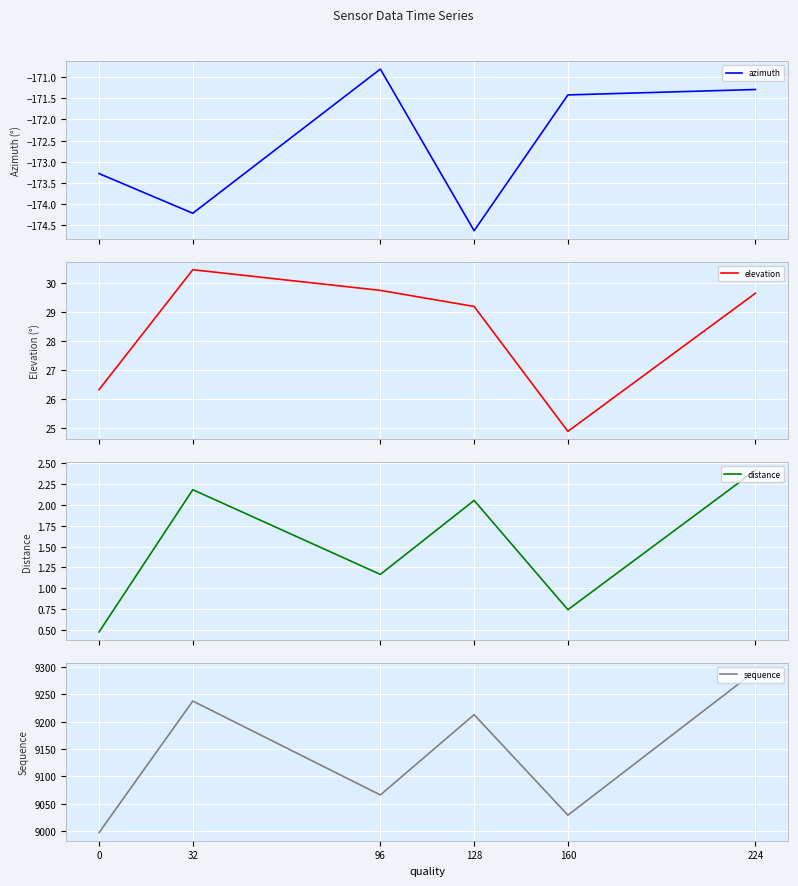

True or false: sequence has more than 1 interior local peaks.

True